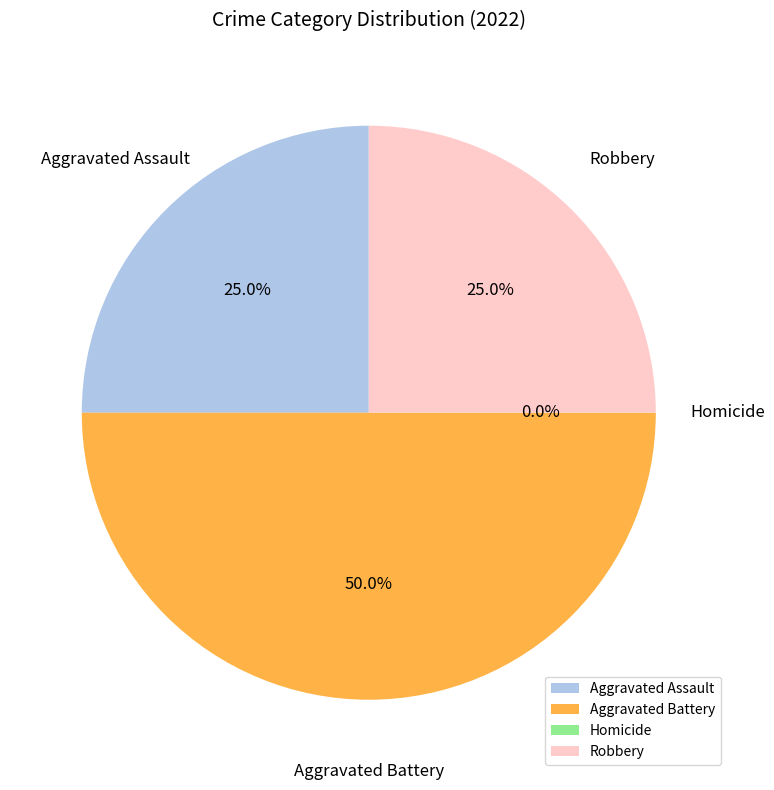

How much of the chart is everything except Aggravated Assault?

75.0%